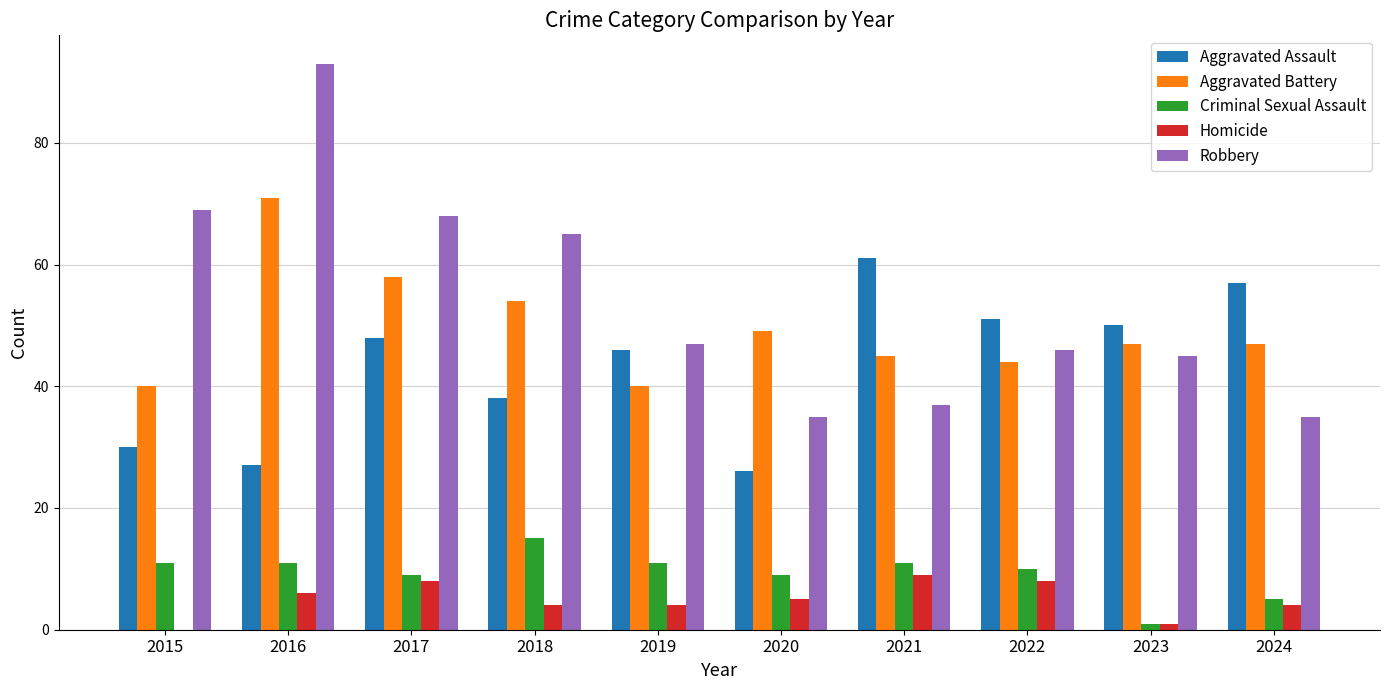

At which category is the sum across all series the highest?

2016